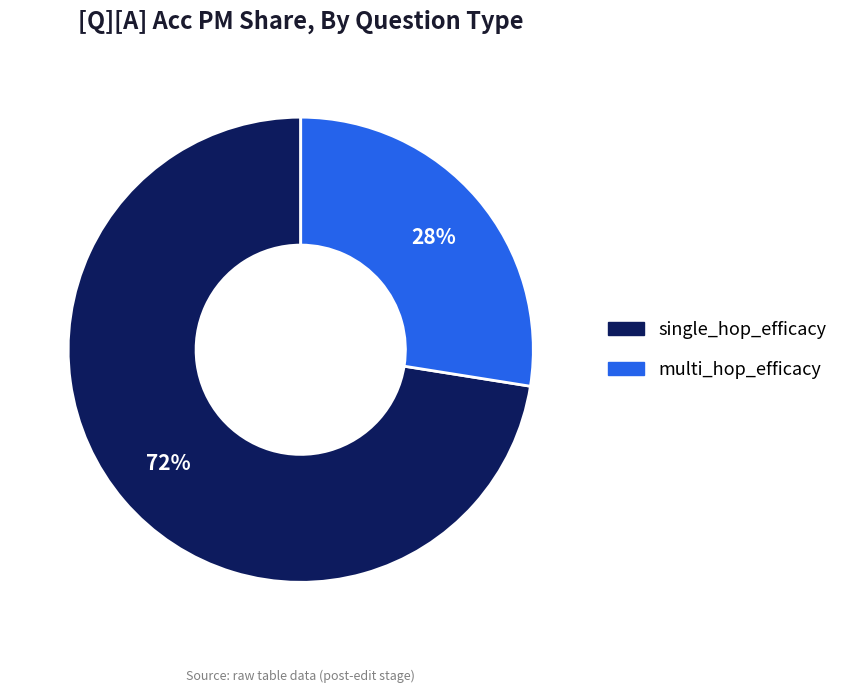

Is there a majority slice in this chart?

Yes